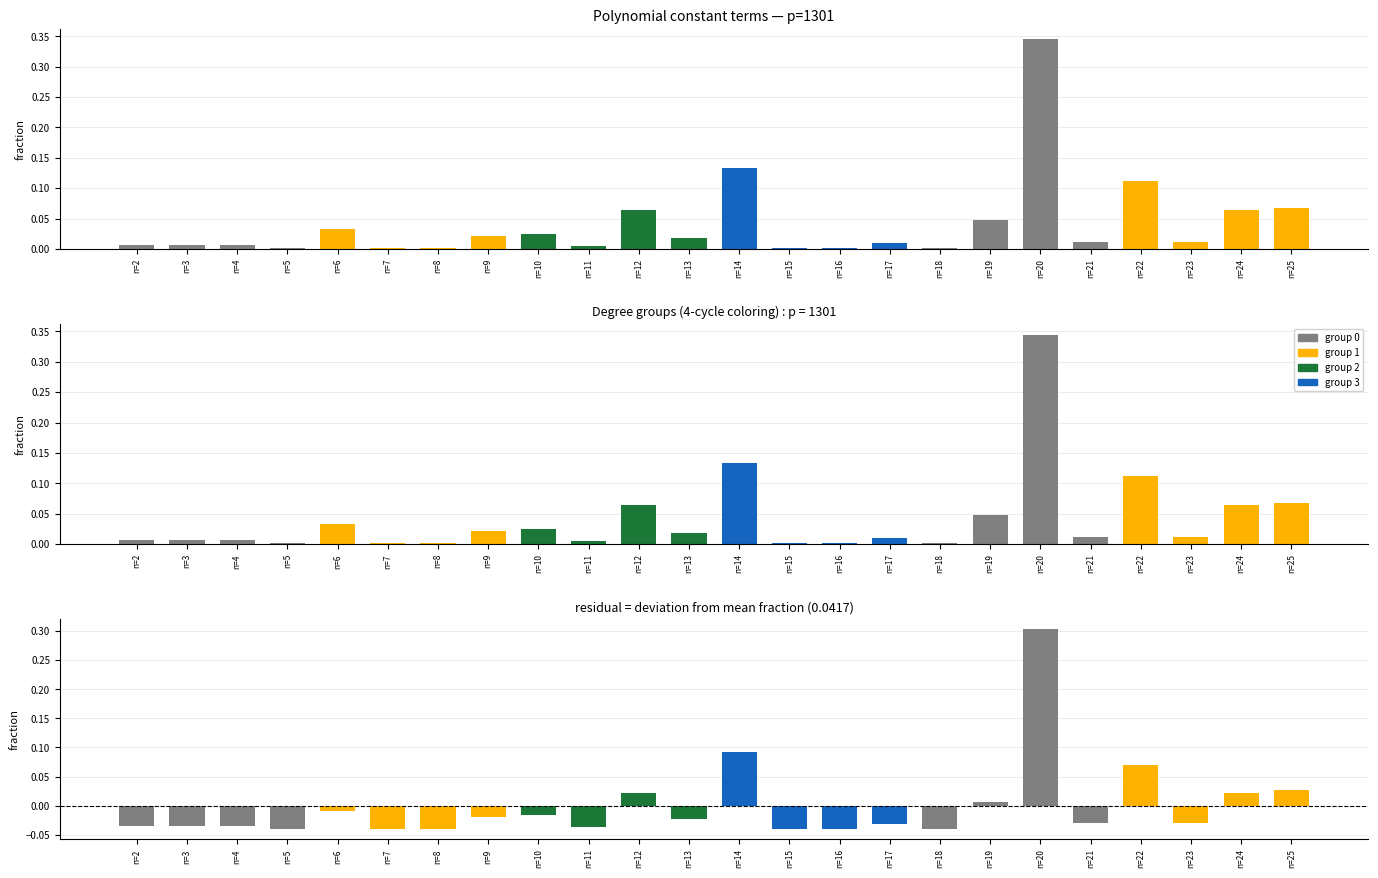

What is the change in value from n=20 to n=24?

-0.3